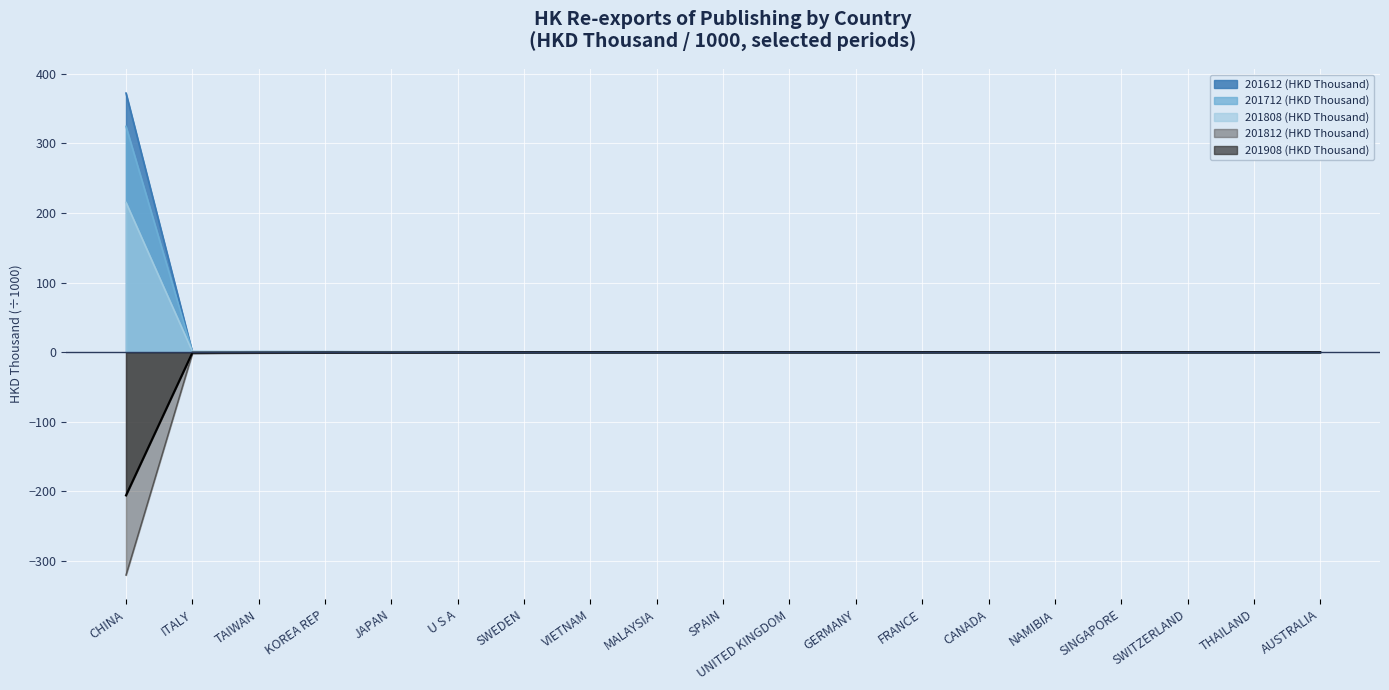

Which label corresponds to the largest value in the chart?

CHINA